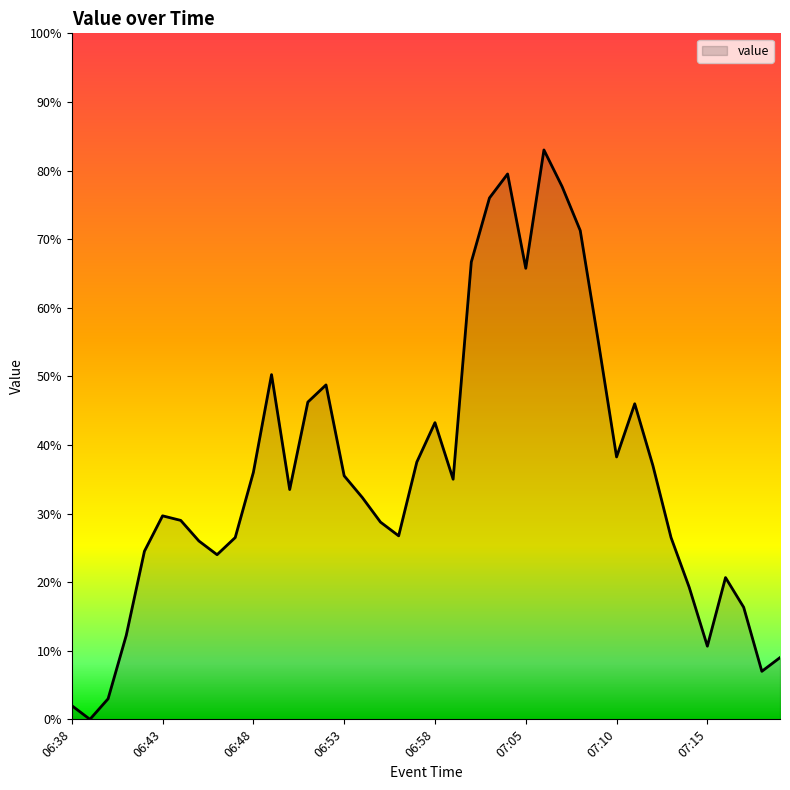

List the labels in order of value, largest first.

07:06, 07:04, 07:07, 07:03, 07:08, 07:02, 07:05, 07:09, 06:49, 06:52, 06:51, 07:11, 06:58, 07:10, 06:57, 07:12, 06:48, 06:53, 06:59, 06:50, 06:54, 06:43, 06:44, 06:55, 06:56, 06:47, 07:13, 06:45, 06:42, 06:46, 07:16, 07:14, 07:17, 06:41, 07:15, 07:19, 07:18, 06:40, 06:38, 06:39